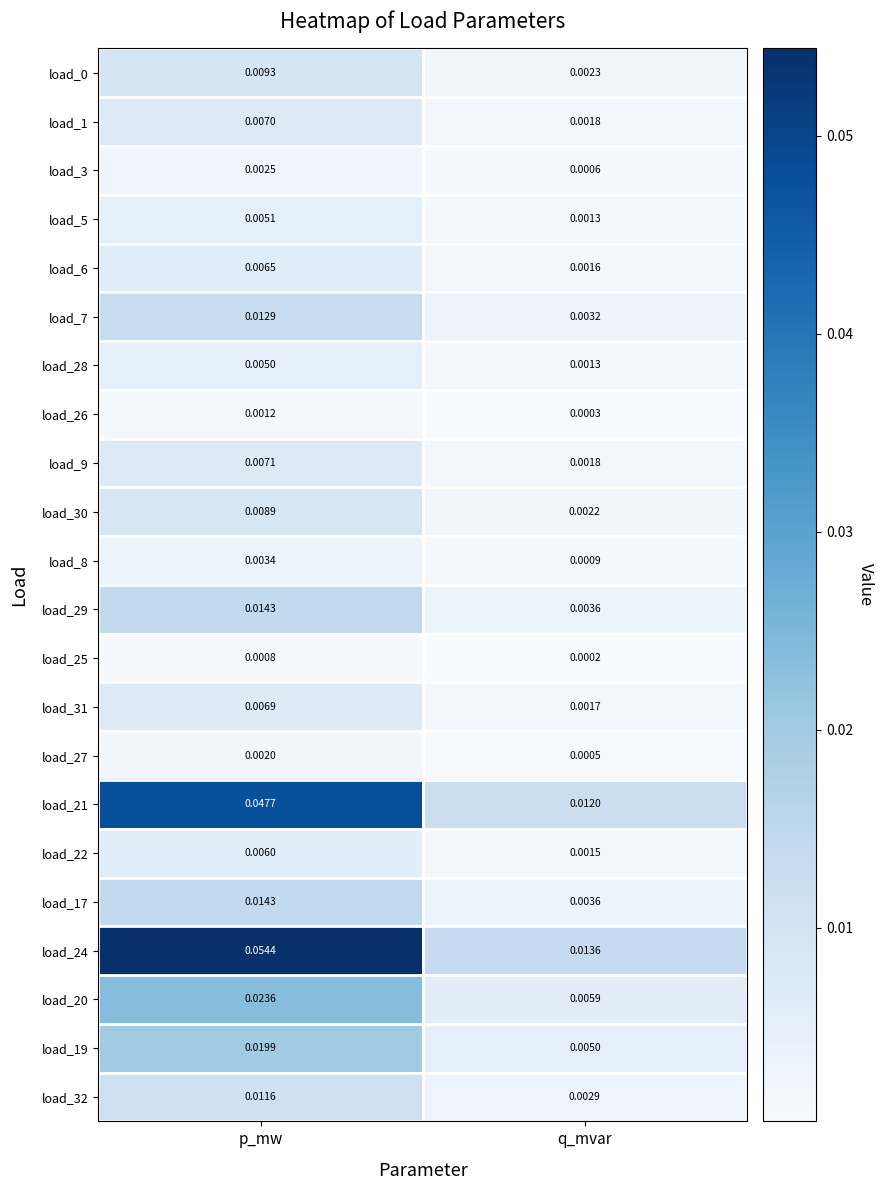

Where is load_6 nearest to the value 0?

q_mvar